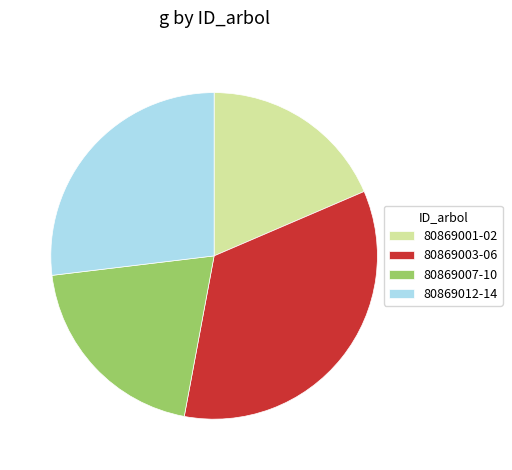

Which has a higher value, 80869012-14 or 80869003-06?

80869003-06